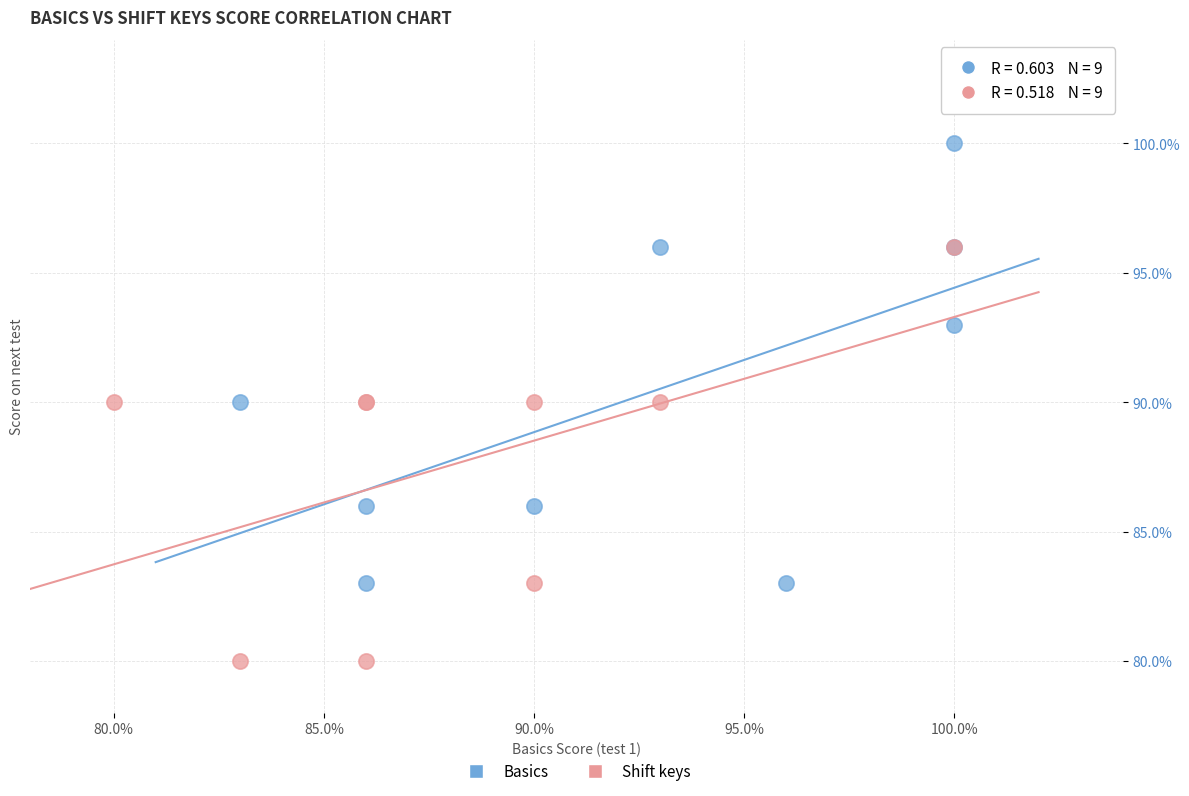

Which series reaches the minimum Y coordinate?

Shift keys